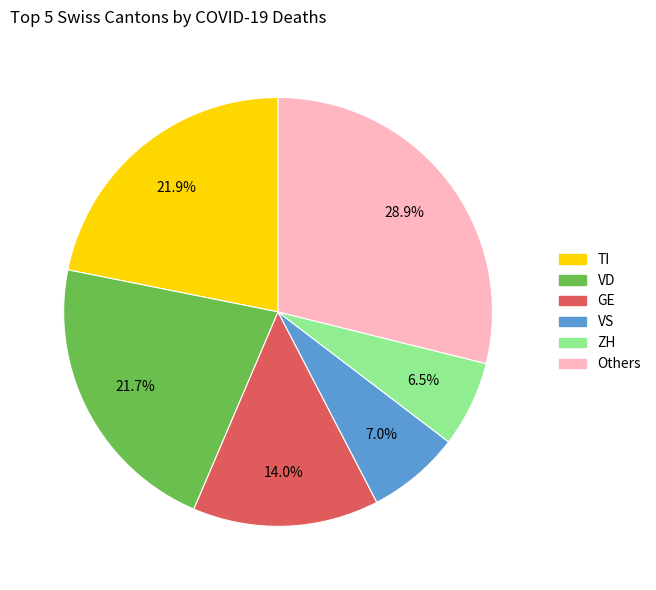

Does any single category account for the majority?

No